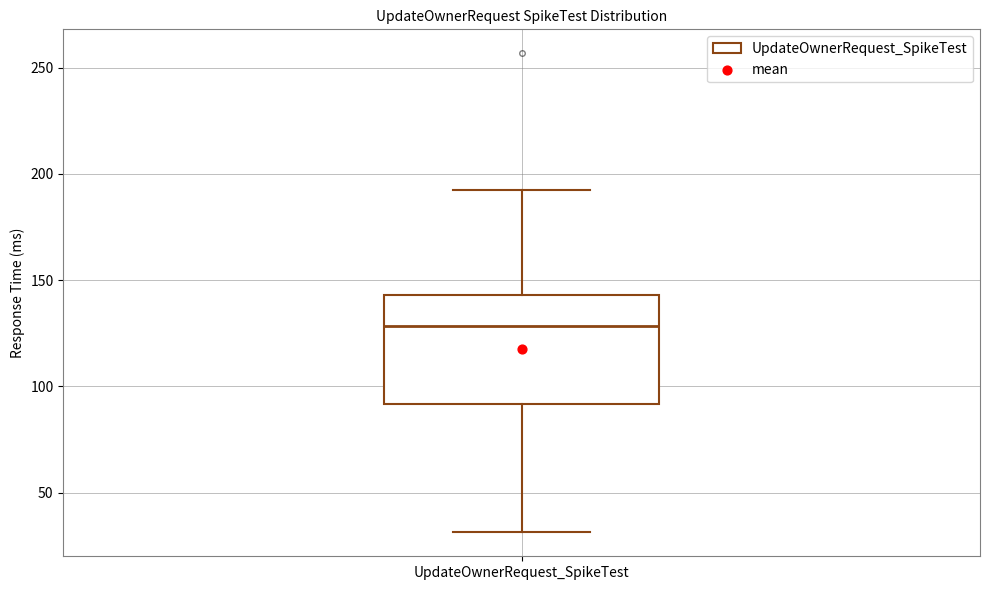

Read this box plot against the y-axis: the position of the median line, the range covered by the box, and the ends of both whiskers. The values are not printed on the chart, so give them approximately, as read against the axis.

median 130, box 90 to 145, whiskers 30 to 190